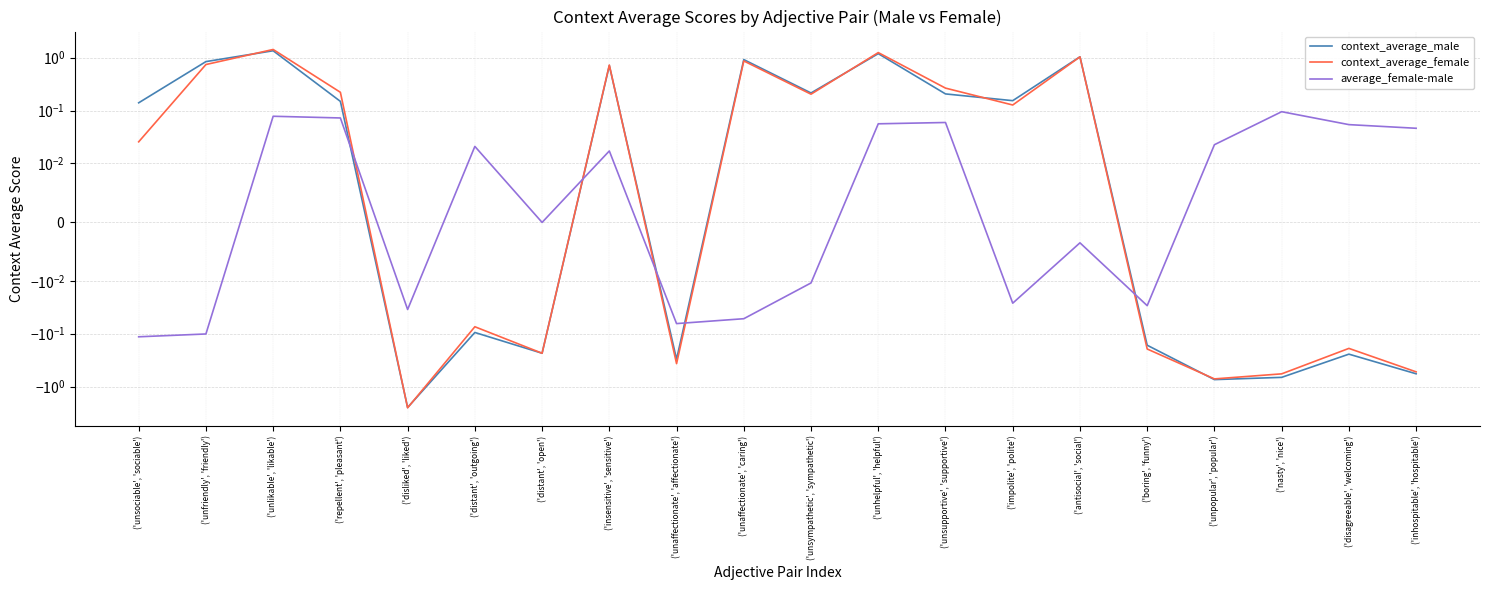

What are all the series names shown in the legend?

context_average_male, context_average_female, average_female-male